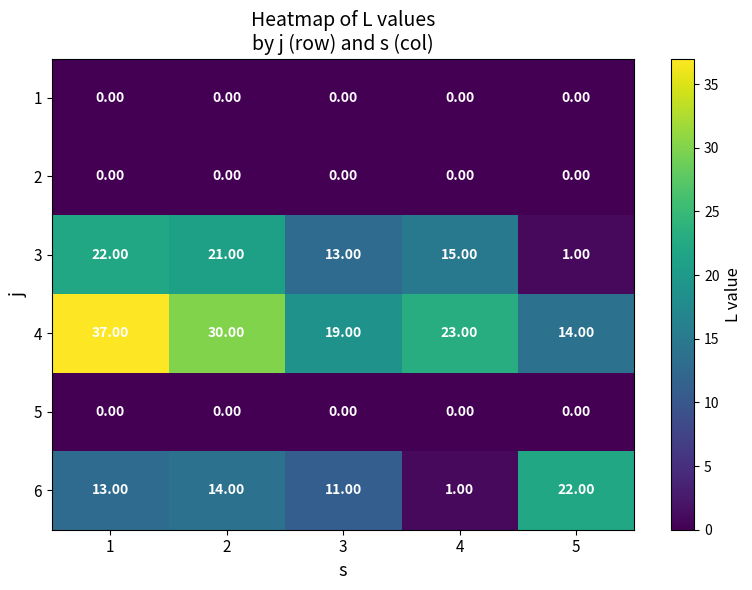

Between 1 and 2, which series saw the biggest shift?

4